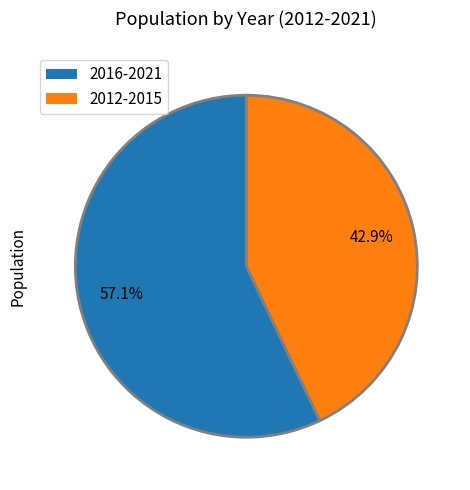

Is there any slice that represents more than half of the pie?

Yes